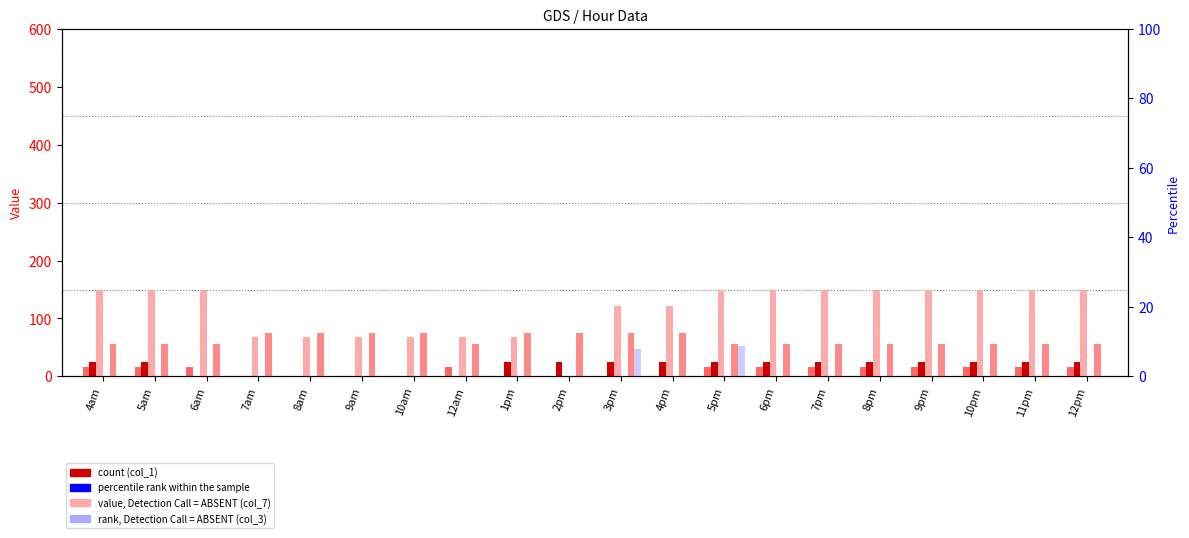

Rank the series by their maximum value, from lowest to highest.

col_3, col_8, col_1, col_2, col_12, col_7